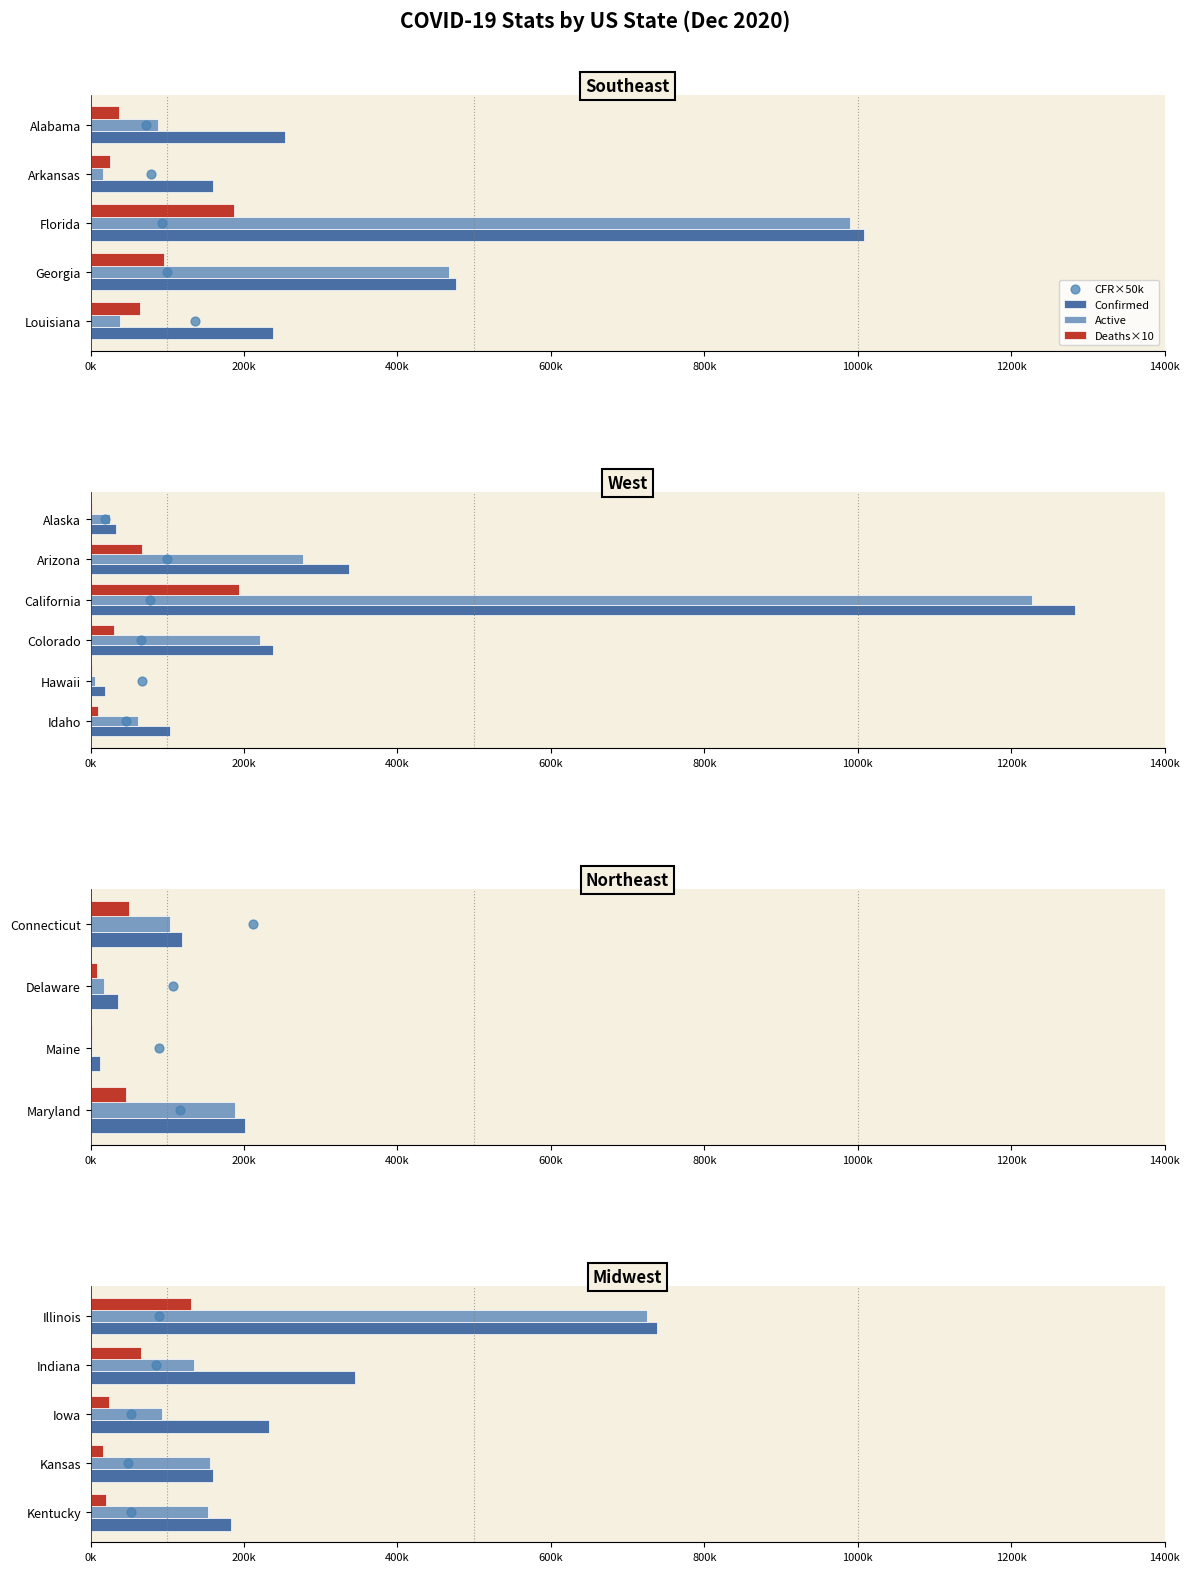

Which series contains the highest Y value?

Confirmed